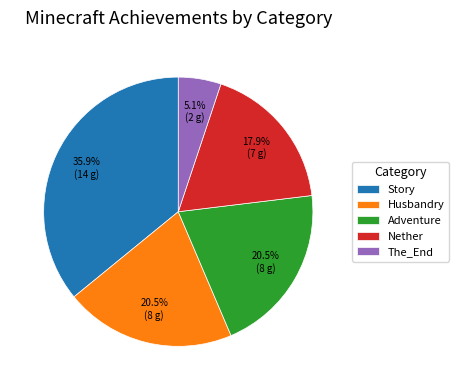

To the nearest percent, what is the combined percentage of Story and Nether?

54%